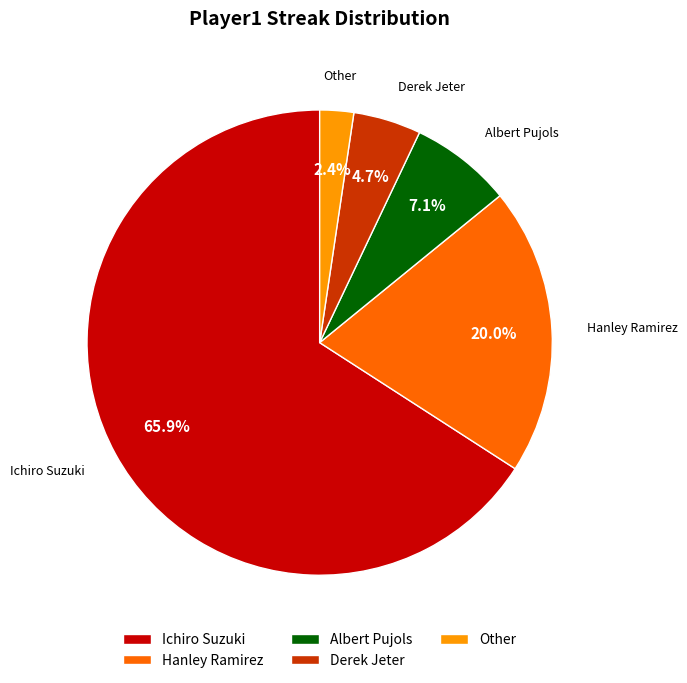

Is it true that Ichiro Suzuki is 66% of the pie?

True